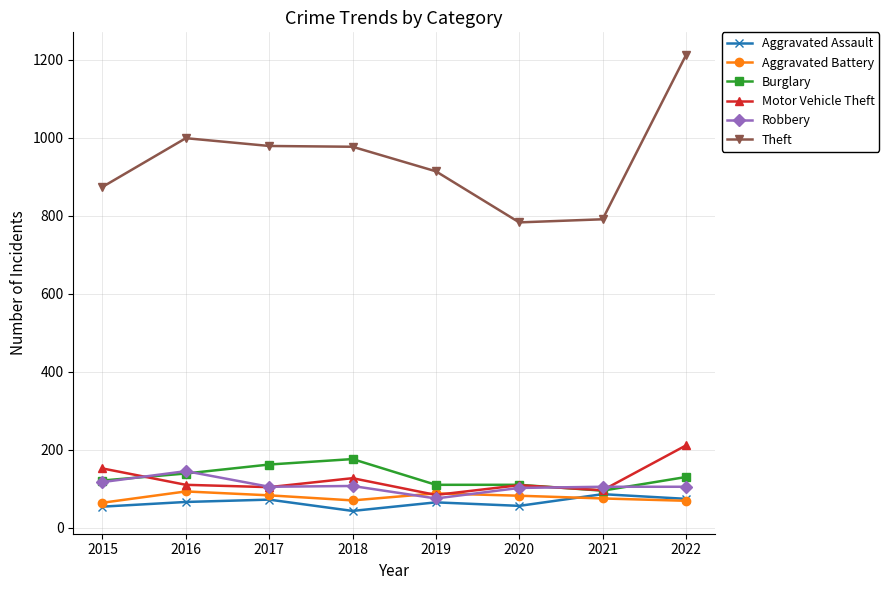

What is the smallest value displayed?

43